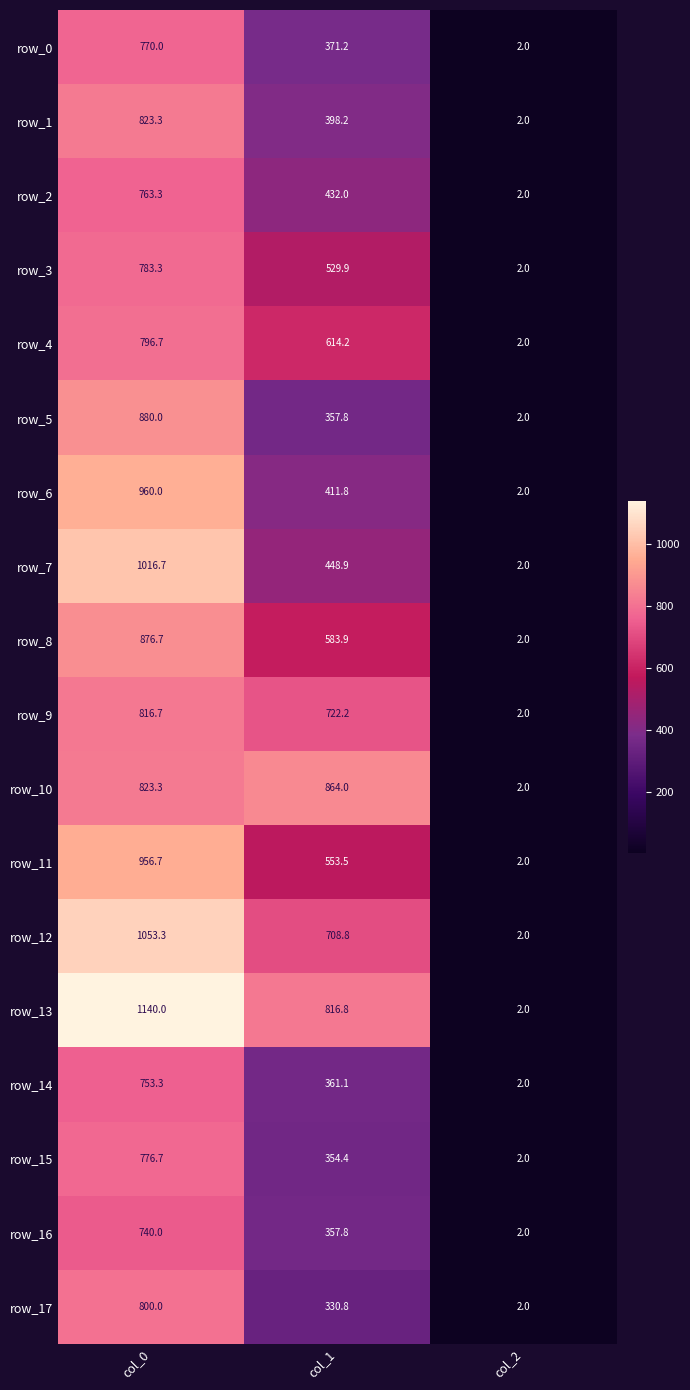

How many values in the row_15 series are below 354?

1